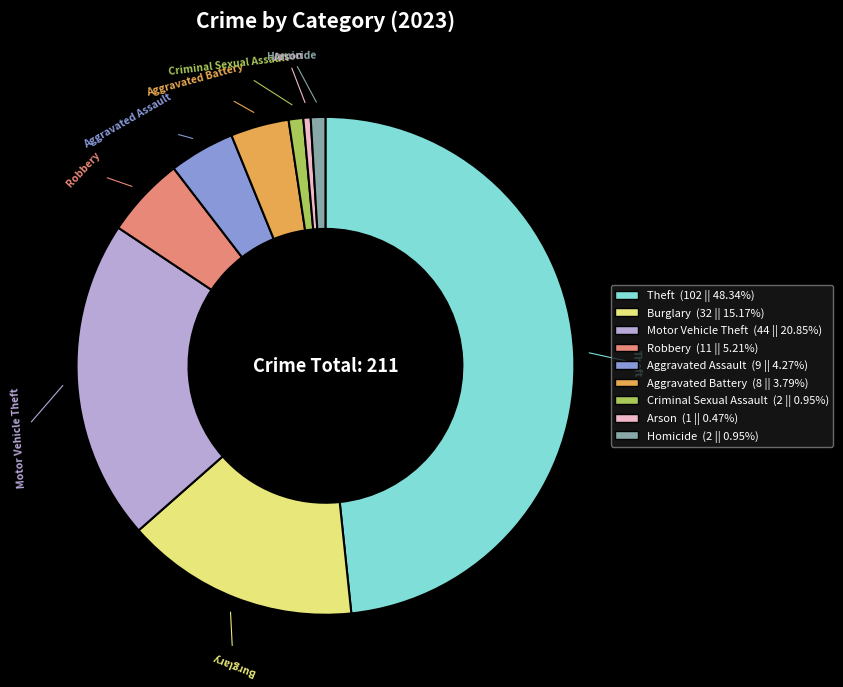

True or false: Aggravated Assault accounts for 4% of the total.

True